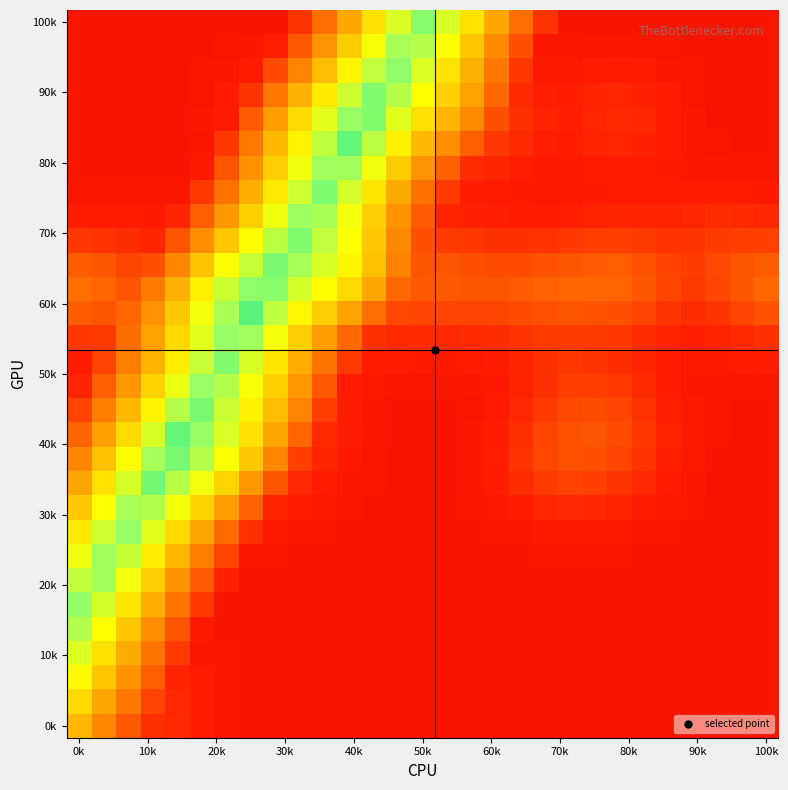

How many categories are shown in the chart?

29